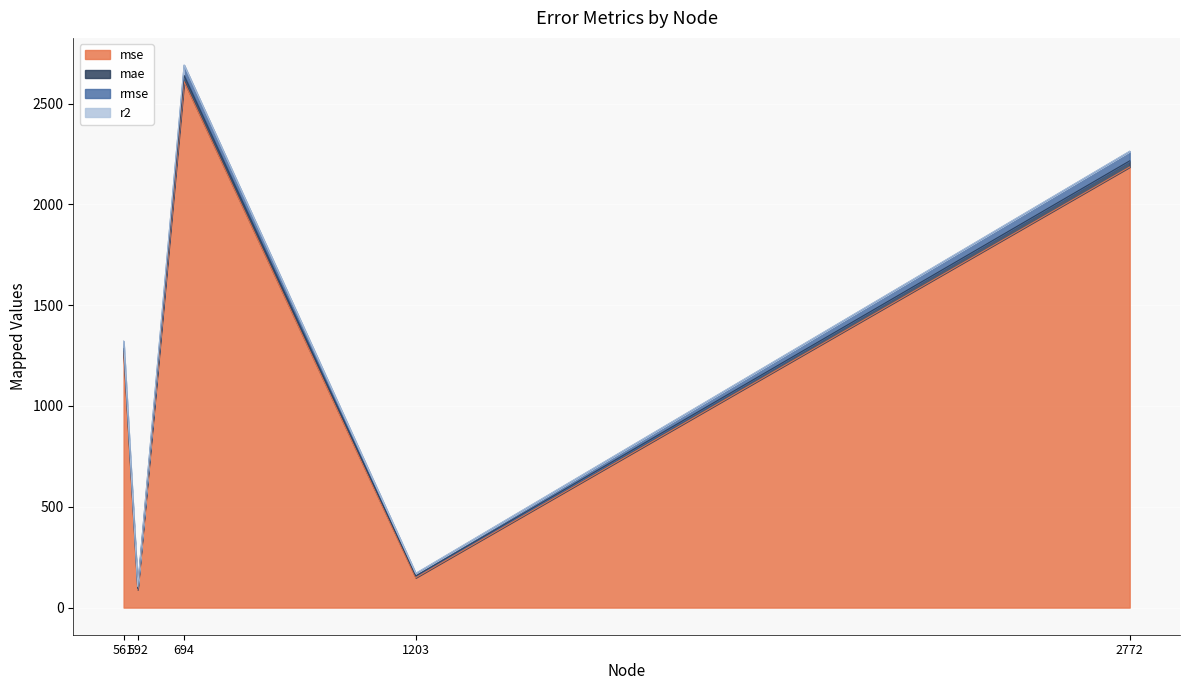

At how many categories does at least one series exceed 1337?

2